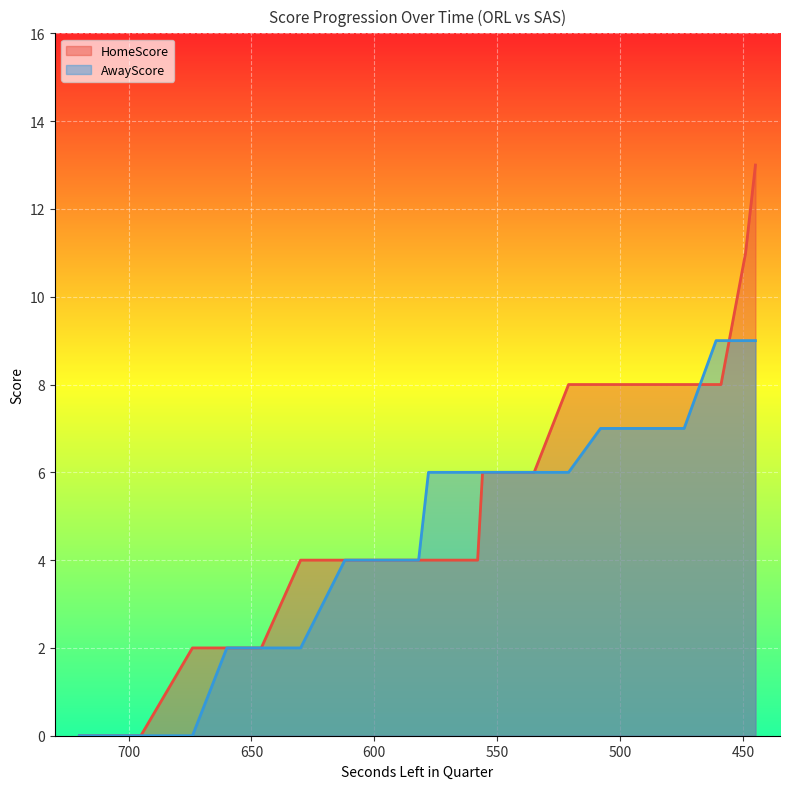

Rank the categories by HomeScore value from highest to lowest.

445, 445, 449, 449, 521, 508, 496, 494, 487, 474, 474, 461, 459, 556, 547, 541, 535, 630, 612, 611, 599, 582, 578, 574, 569, 566, 558, 674, 660, 646, 720, 699, 695, 695, 695